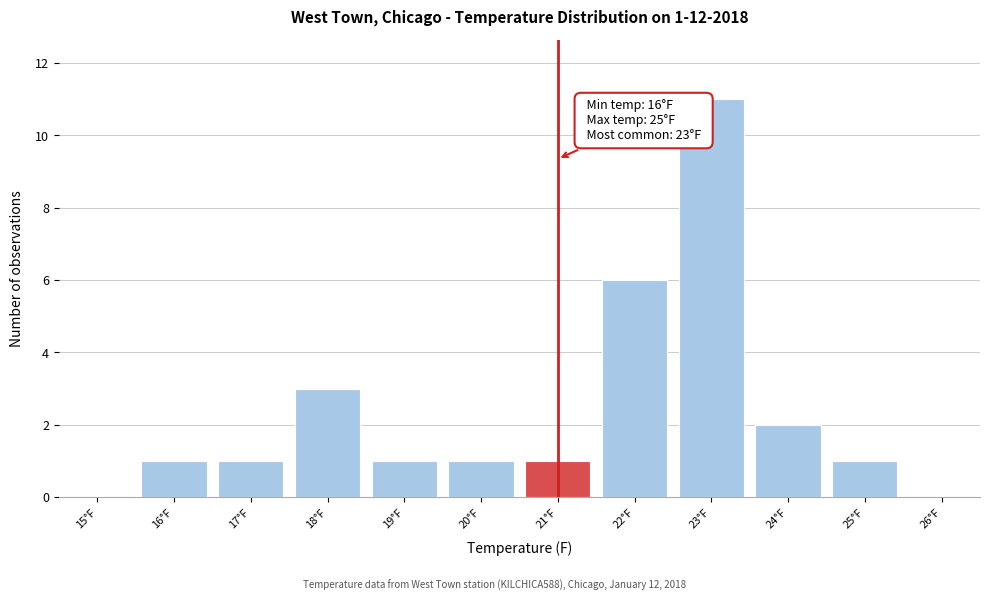

Which range on the x-axis has the tallest bar?

22.5 to 23.5